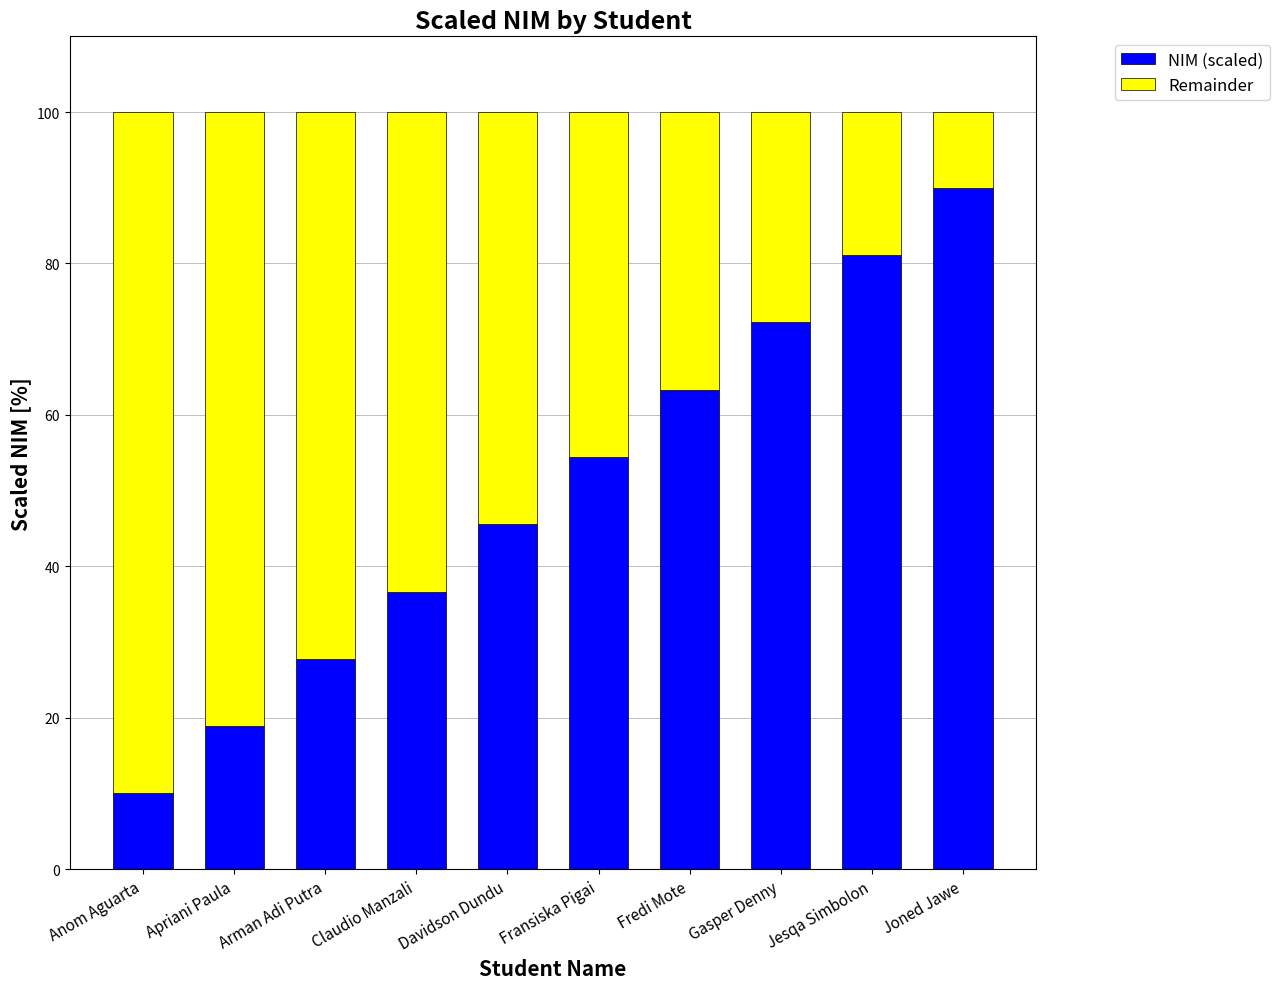

What is the maximum value for NIM (scaled)?

90.0